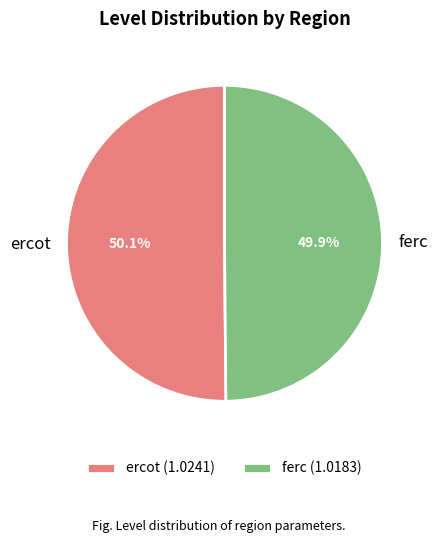

To the nearest percent, what percentage of the pie is ferc?

50%